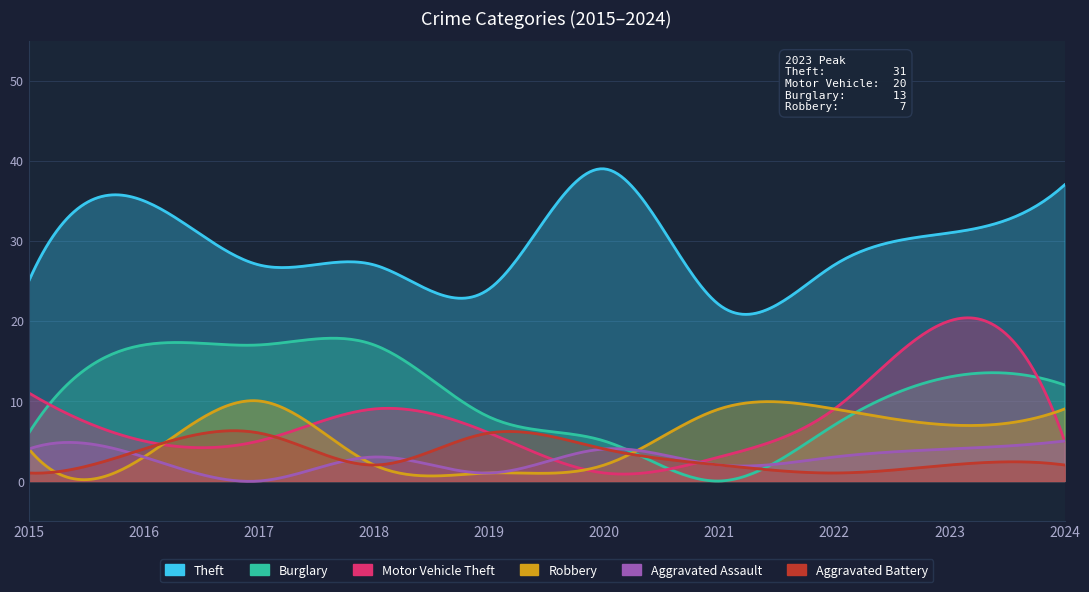

The value of Aggravated Assault at 2018 is 3. True or false?

True